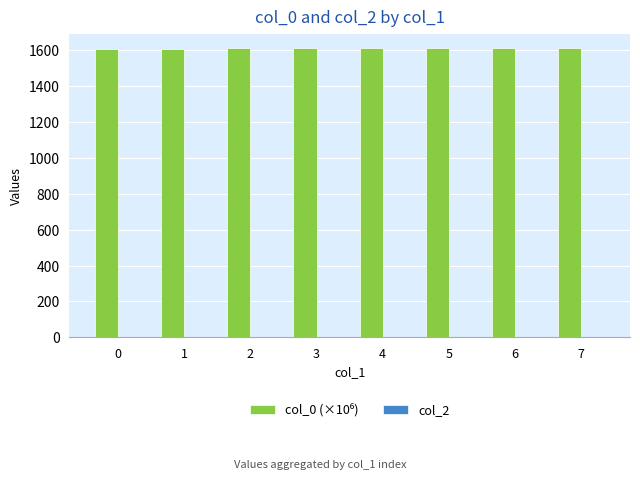

What is the average value?

1609.3